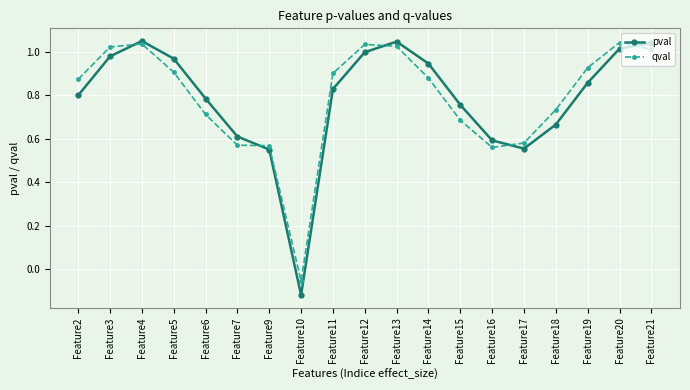

Which label corresponds to the smallest value in the chart?

Feature10